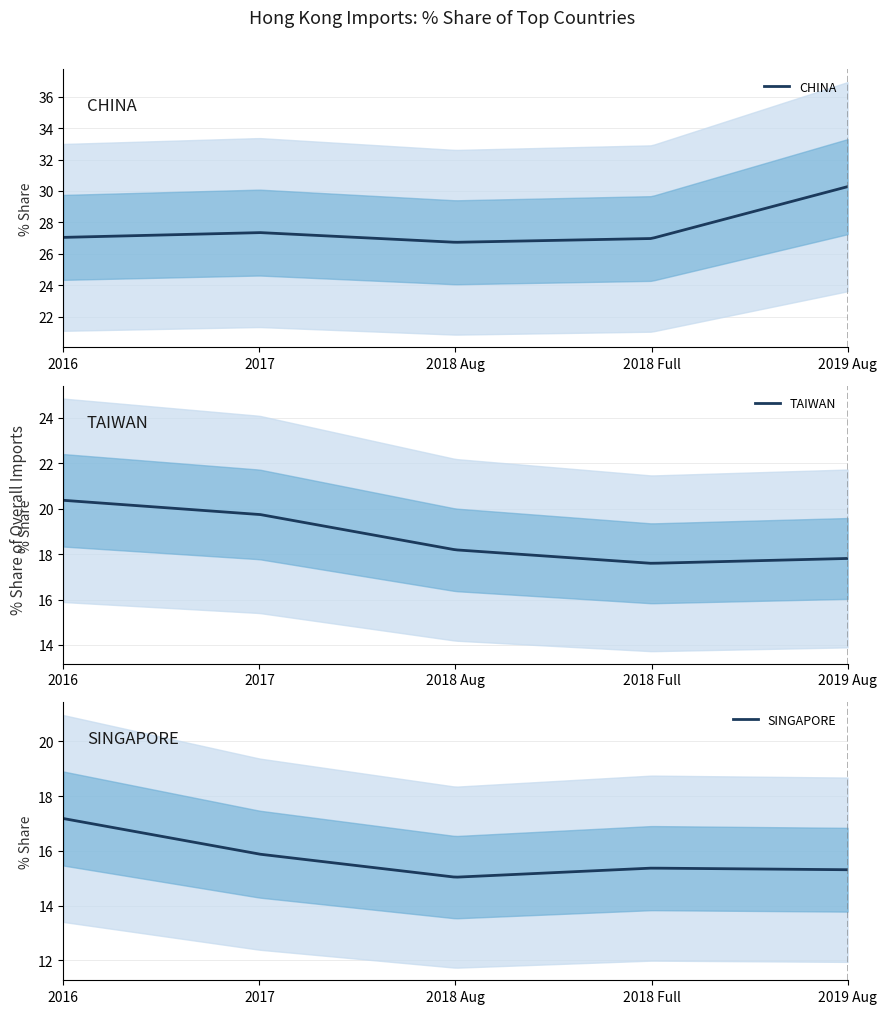

What is the maximum value for CHINA?

30.3